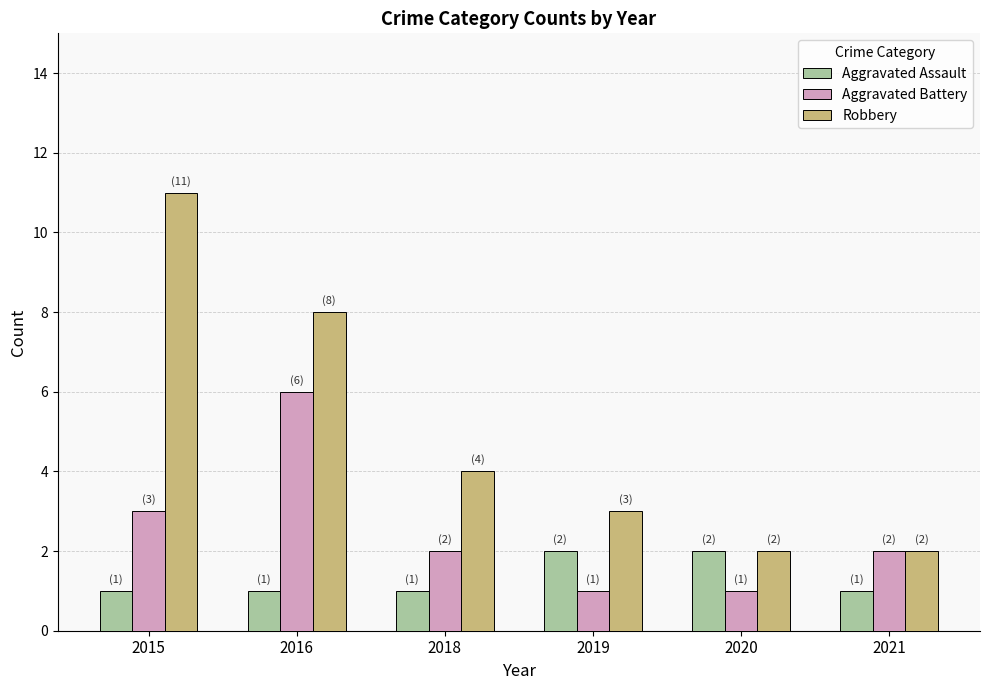

Reading right to left, list all the values displayed in this chart.

Aggravated Assault: 1	2	2	1	1	1
Aggravated Battery: 2	1	1	2	6	3
Robbery: 2	2	3	4	8	11